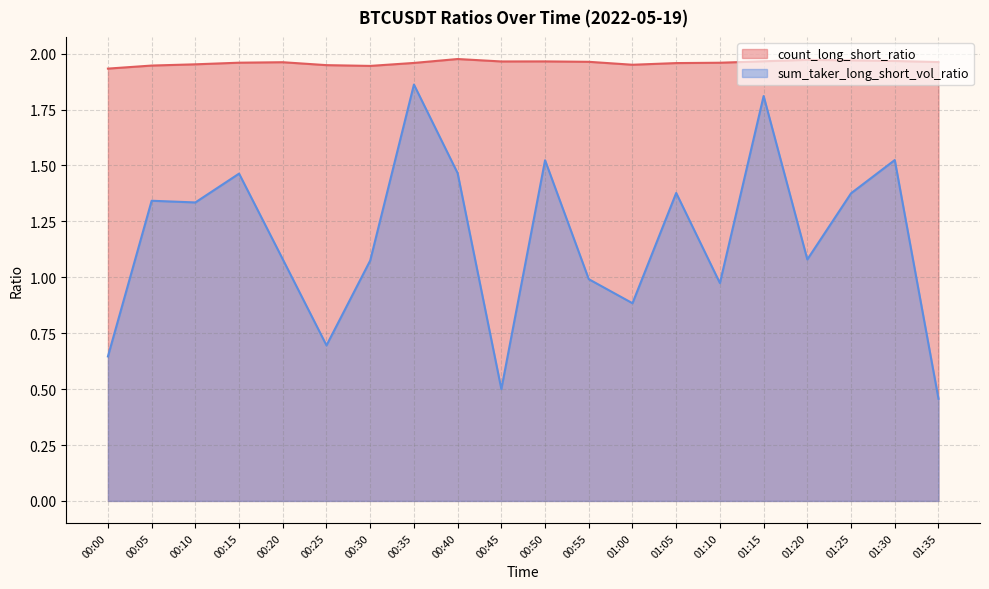

What is the value of the sum_taker_long_short_vol_ratio point at the 7th from the left?

1.1